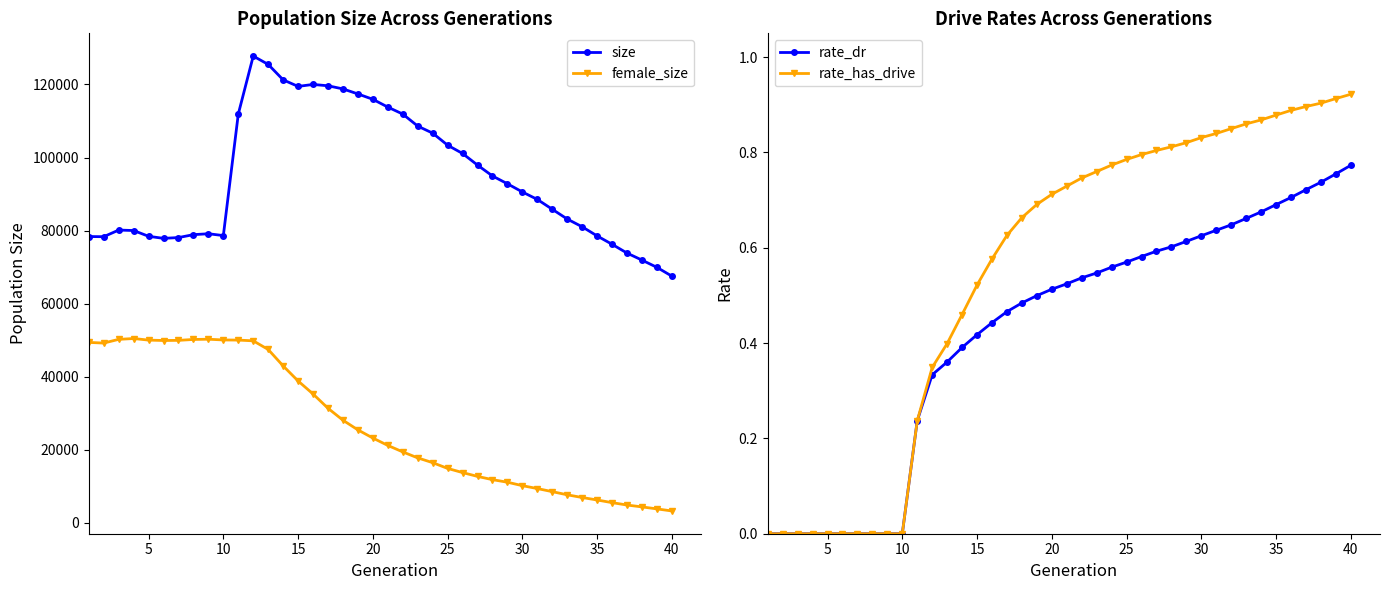

True or false: female_size has more than 0 points higher than both neighbors.

True